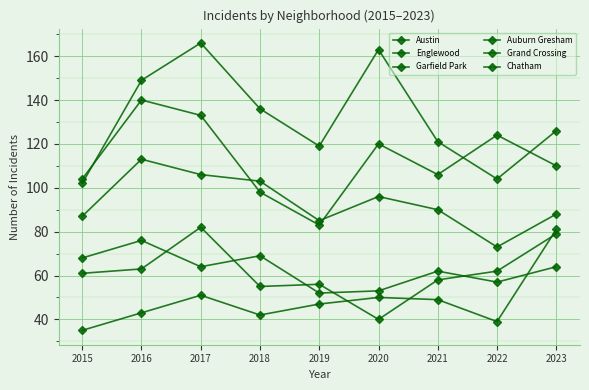

What is the difference between the maximum and minimum values in the Chatham series?

46